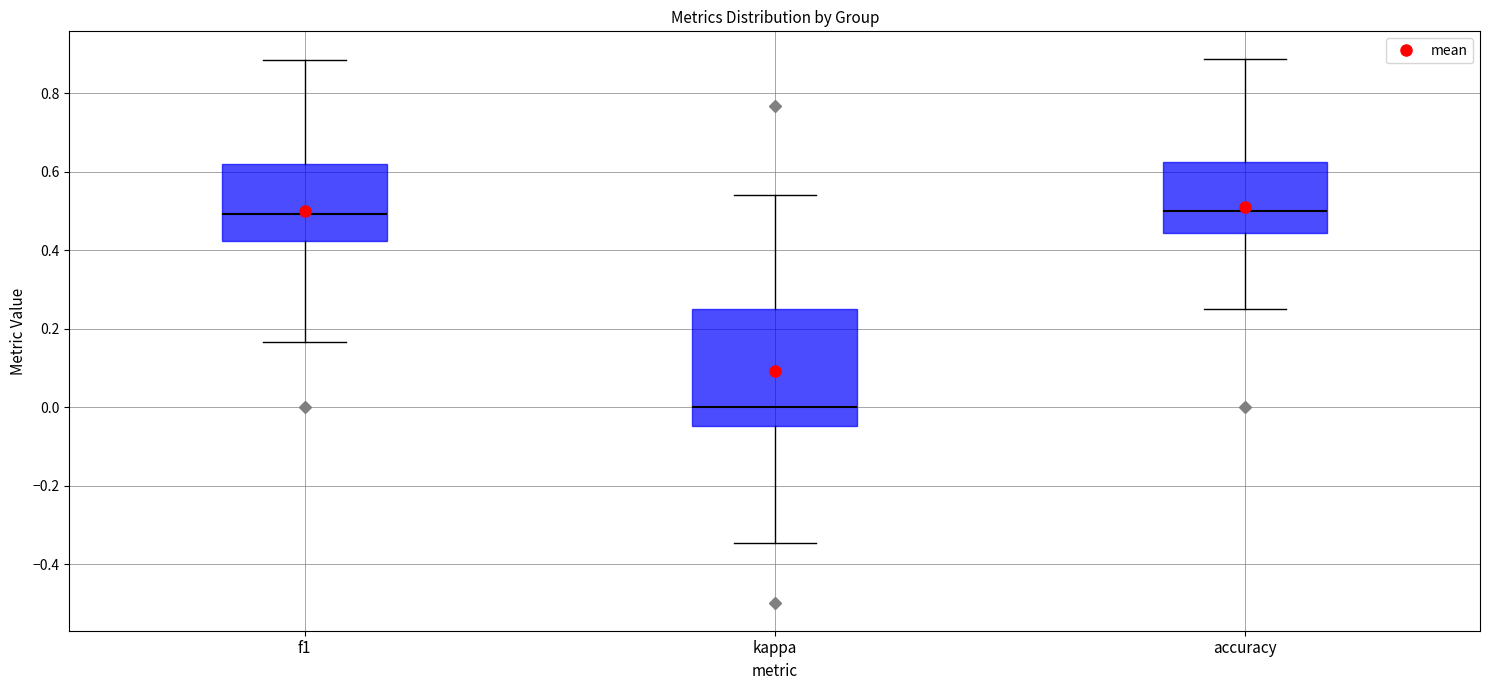

Reading left to right, read every box against the y-axis: the position of its median line, the range the box covers, and the ends of its whiskers. The values are not printed on the chart, so give them approximately, as read against the axis.

f1: median 0.50, box 0.42 to 0.62, whiskers 0.16 to 0.88
kappa: median 0.00, box -0.04 to 0.26, whiskers -0.34 to 0.54
accuracy: median 0.50, box 0.44 to 0.62, whiskers 0.26 to 0.88